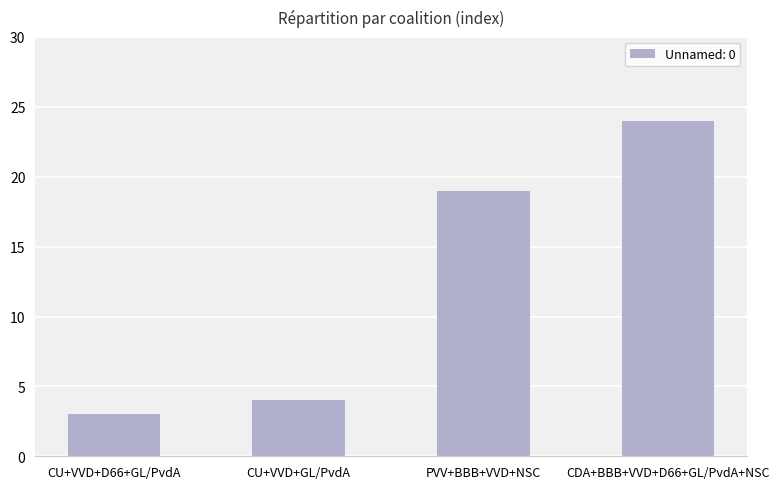

What is the sum of the values at CDA+BBB+VVD+D66+GL/PvdA+NSC and PVV+BBB+VVD+NSC?

43